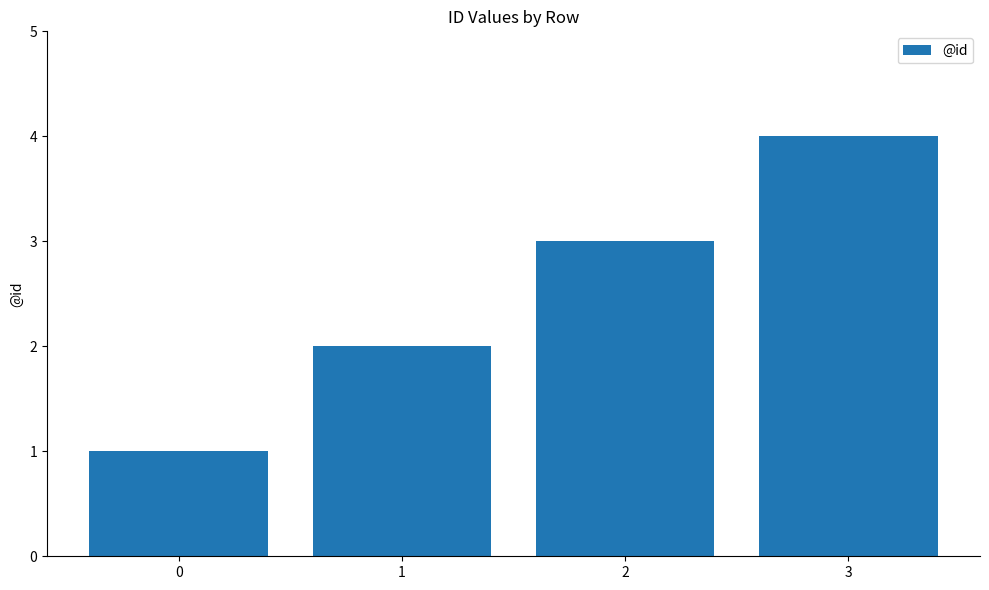

List the labels in order of value, largest first.

3, 2, 1, 0